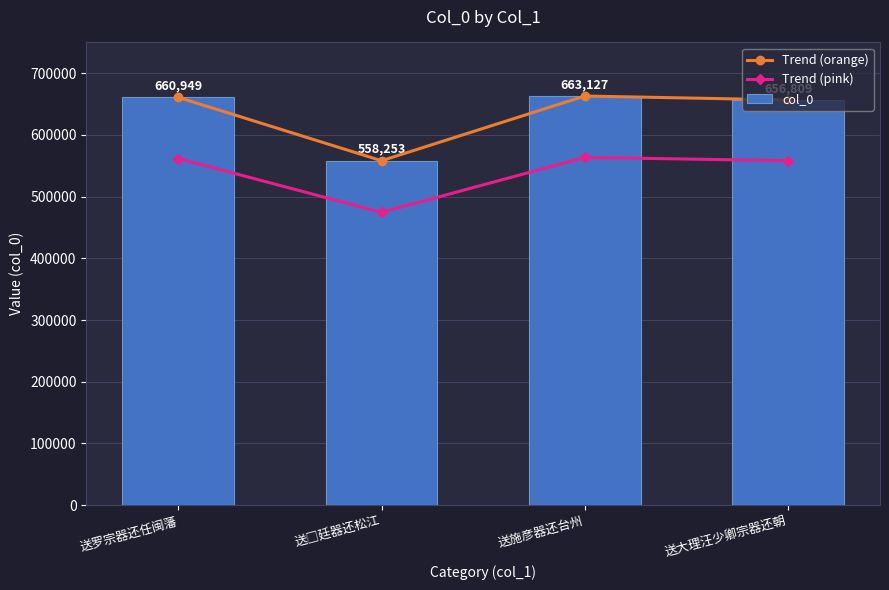

At which label is Trend (pink) closest to 519086?

送大理汪少卿宗器还朝